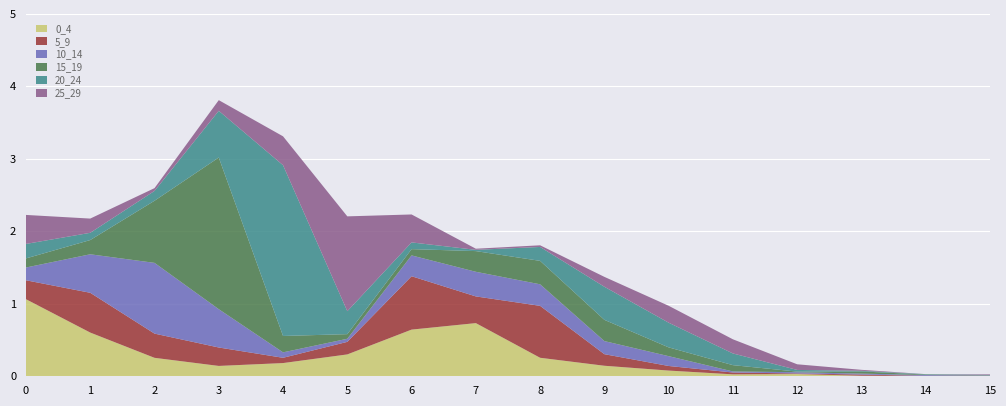

Reading right to left, what are all the values shown in this chart?

0_4: 0.0	0.0	0.0	0.0	0.0	0.1	0.1	0.3	0.7	0.6	0.3	0.2	0.1	0.3	0.6	1.1
5_9: 0.0	0.0	0.0	0.0	0.0	0.1	0.2	0.7	0.4	0.7	0.2	0.1	0.3	0.3	0.5	0.3
10_14: 0.0	0.0	0.0	0.0	0.0	0.1	0.2	0.3	0.3	0.3	0.0	0.1	0.5	1.0	0.5	0.2
15_19: 0.0	0.0	0.0	0.0	0.1	0.1	0.3	0.3	0.3	0.1	0.1	0.2	2.1	0.9	0.2	0.1
20_24: 0.0	0.0	0.0	0.0	0.2	0.3	0.5	0.2	0.0	0.1	0.3	2.4	0.6	0.1	0.1	0.2
25_29: 0.0	0.0	0.0	0.1	0.2	0.2	0.1	0.0	0.0	0.4	1.3	0.4	0.1	0.0	0.2	0.4